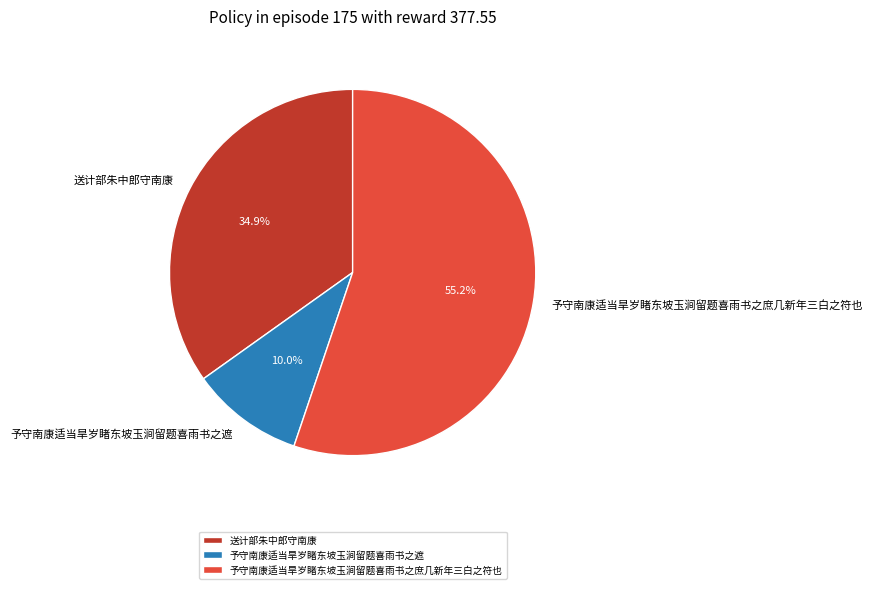

To the nearest percent, what is the difference between the largest and smallest slice percentages?

45%